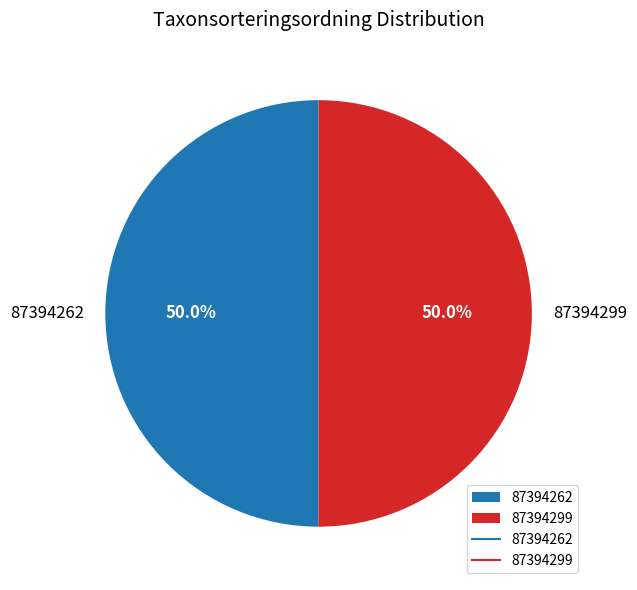

What is the ratio of the value at 87394262 to the value at 87394299?

1.0